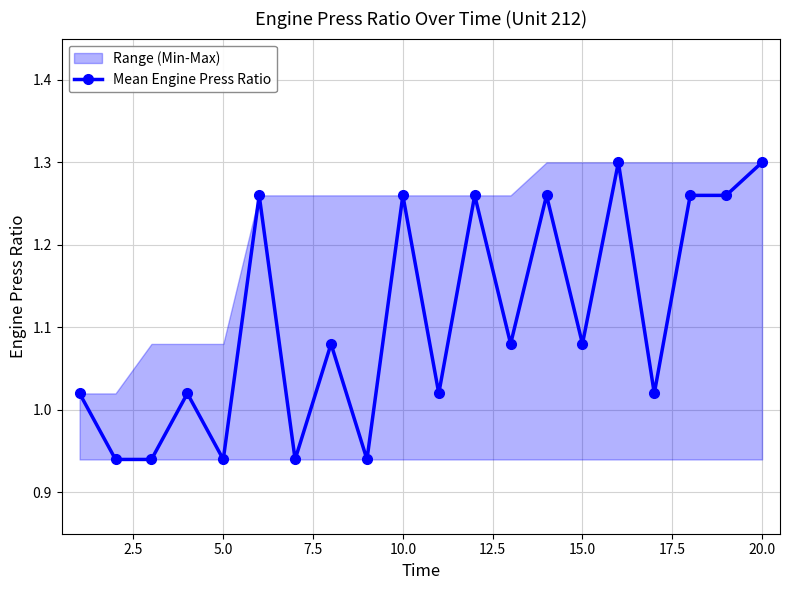

How many values exceed 1?

15